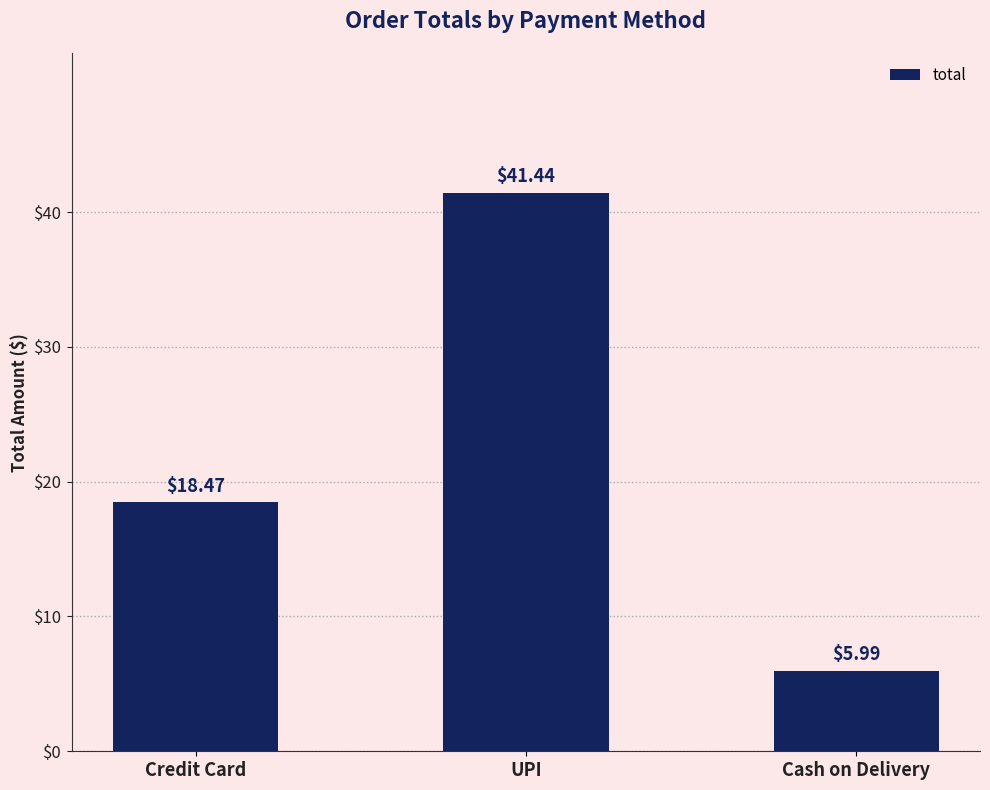

What is the maximum value shown in the chart?

41.4